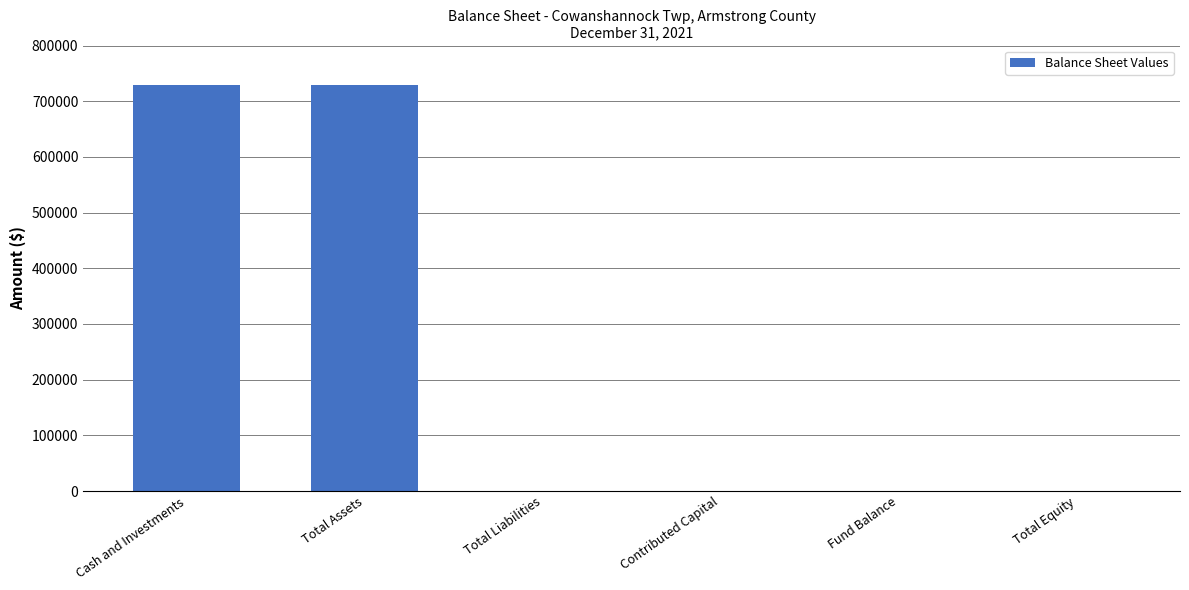

What is the sum of all values?

1459770